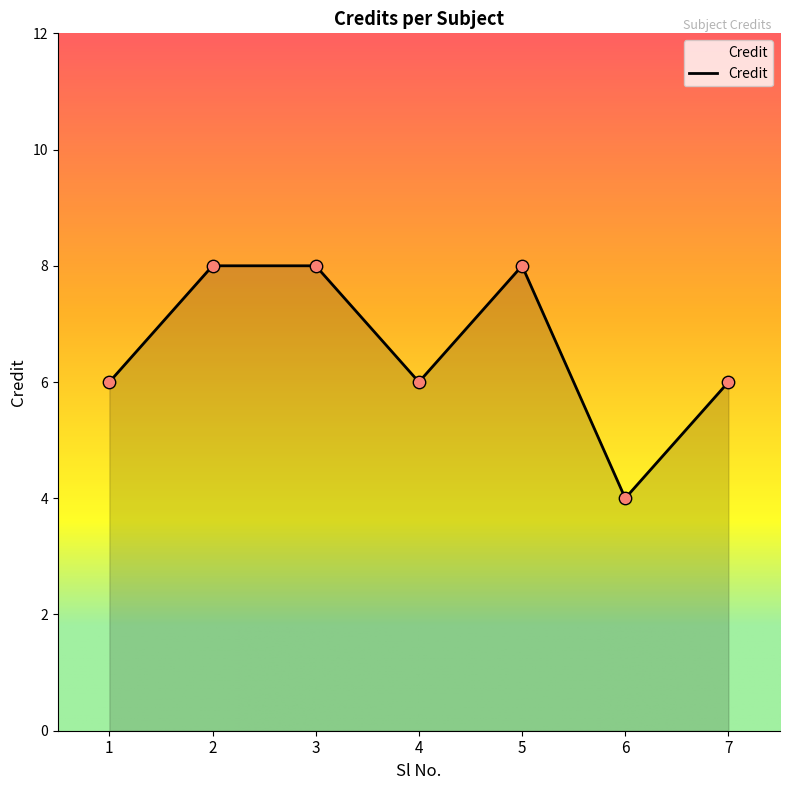

Approximately how many times larger is the value at 3 compared to 6?

2.0